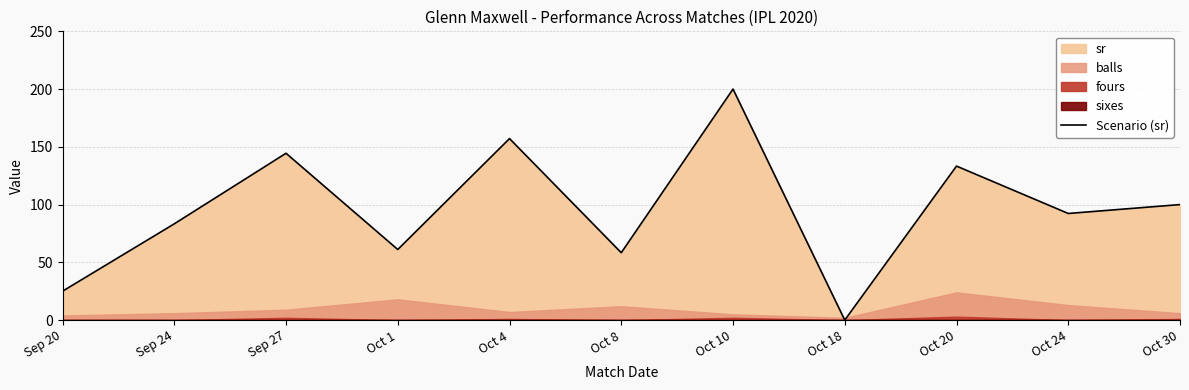

Reading left to right, extract all data points from this chart.

Sep 20=25.0	Sep 24=83.3	Sep 27=144.4	Oct 1=61.1	Oct 4=157.1	Oct 8=58.3	Oct 10=200.0	Oct 18=0.0	Oct 20=133.3	Oct 24=92.3	Oct 30=100.0